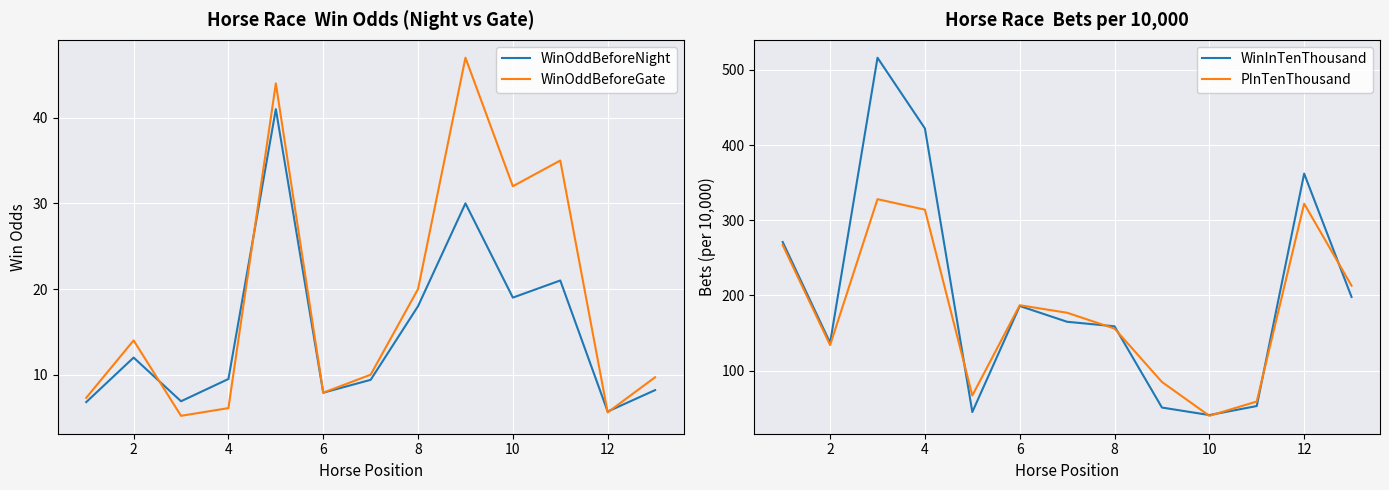

What is the minimum value for PInTenThousand?

40